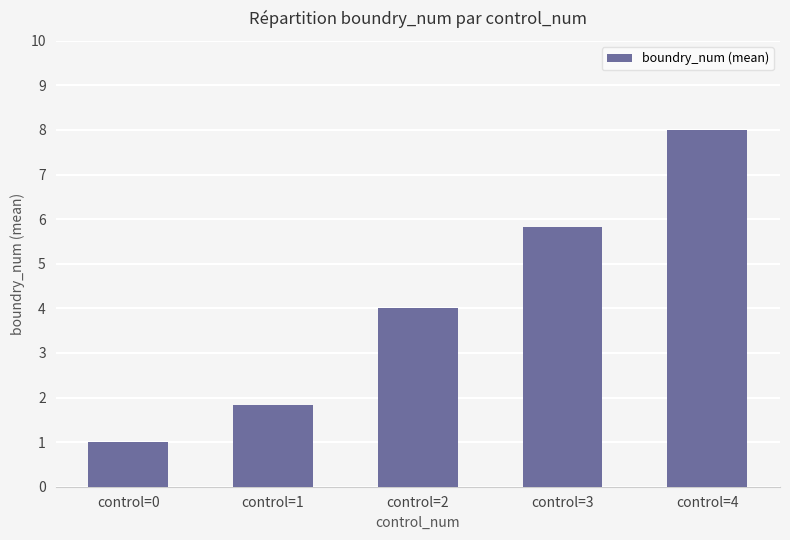

Approximately how many times larger is the value at control=3 compared to control=4?

0.7